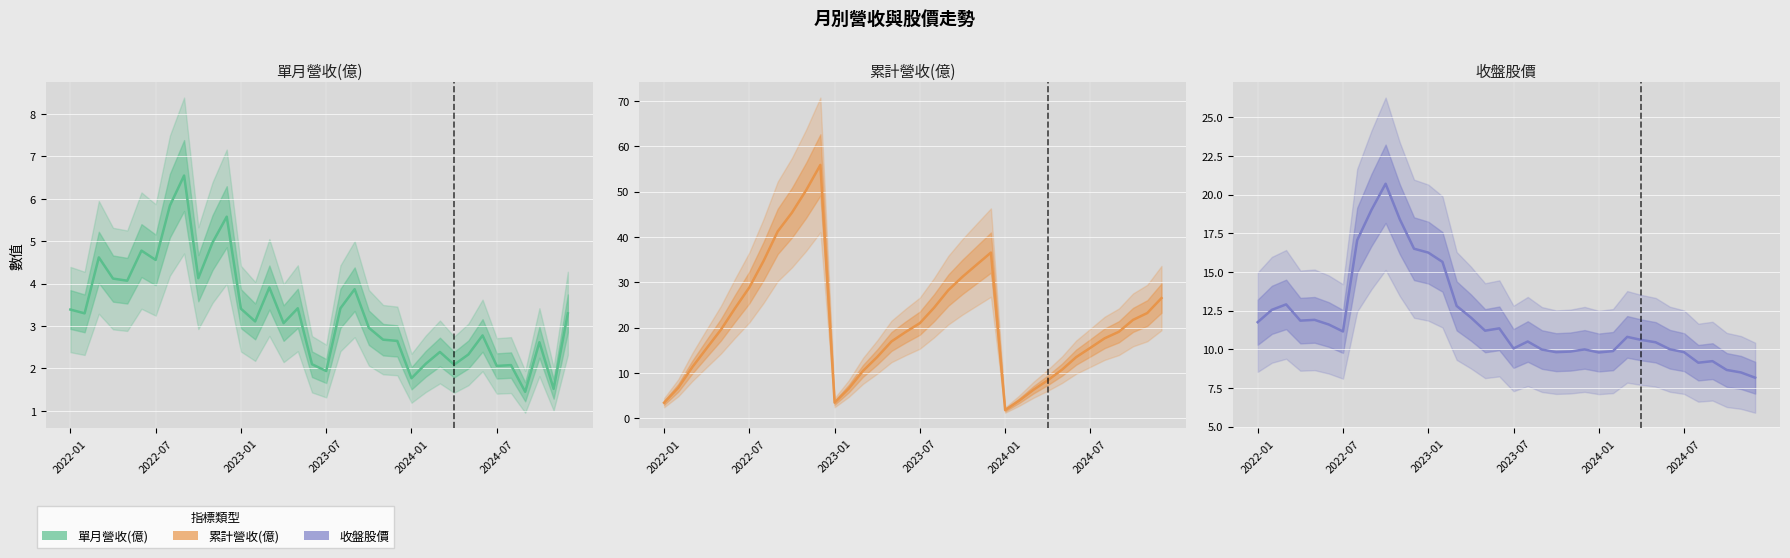

What is the smallest value displayed?

1.4